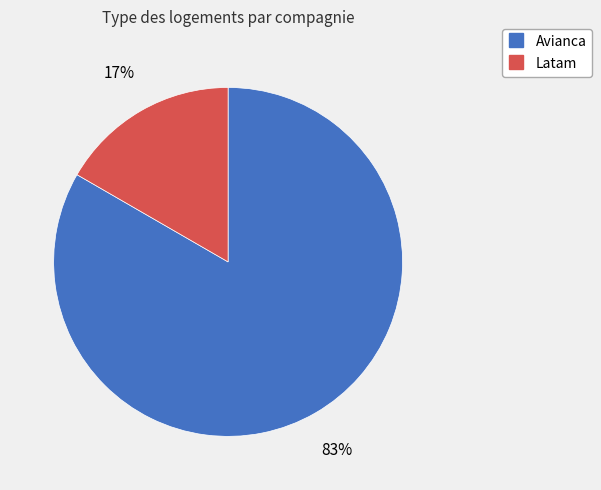

How many segments does this pie chart have?

2